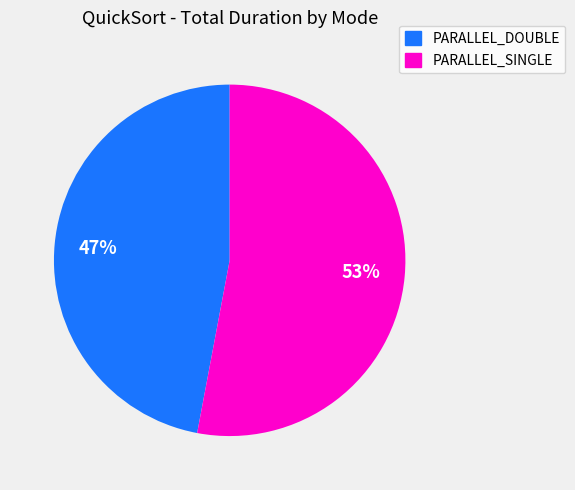

Count the number of slices in the pie.

2